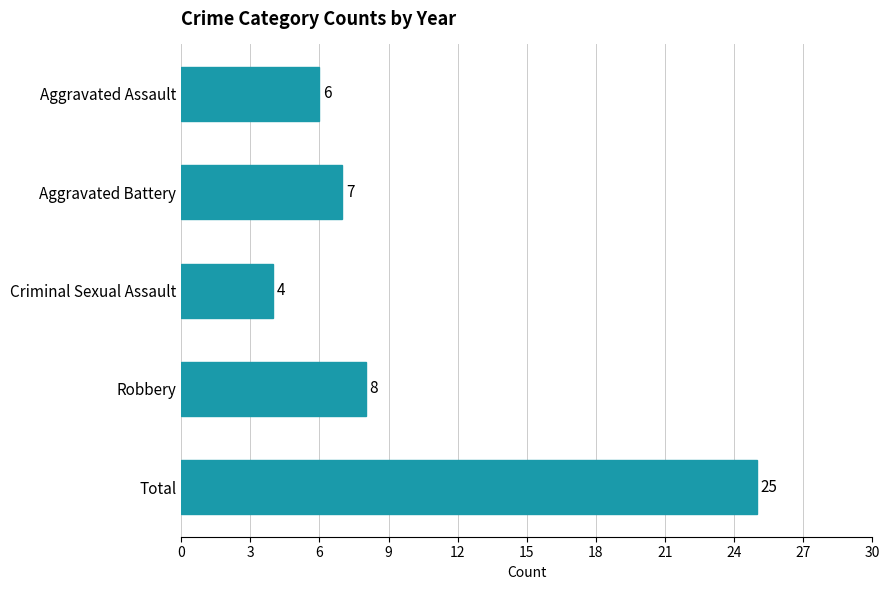

Rank the categories by value from highest to lowest.

Total, Robbery, Aggravated Battery, Aggravated Assault, Criminal Sexual Assault